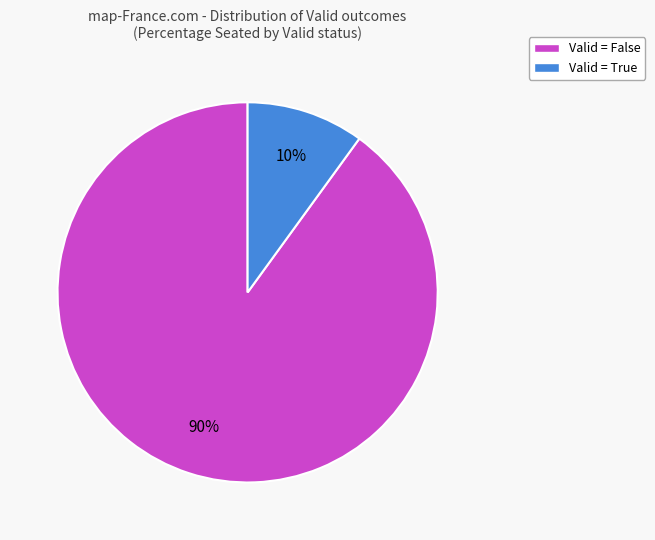

Which has a higher value, Valid = True or Valid = False?

Valid = False